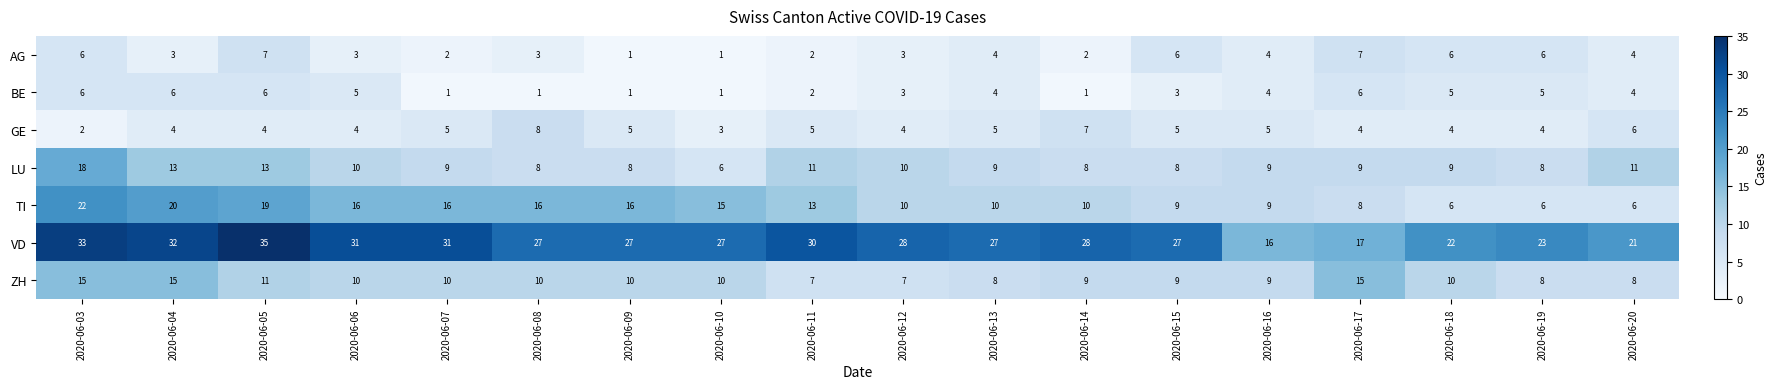

Which series has the widest spread of values?

VD